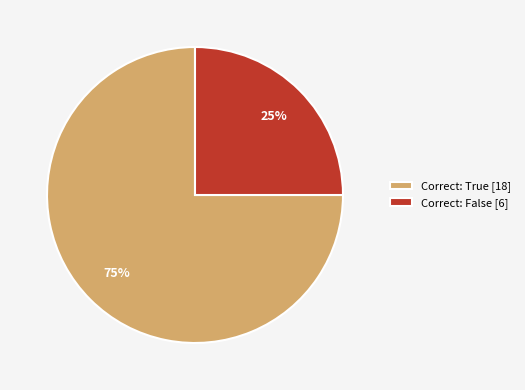

Which slice represents more than half of the pie?

Correct: True